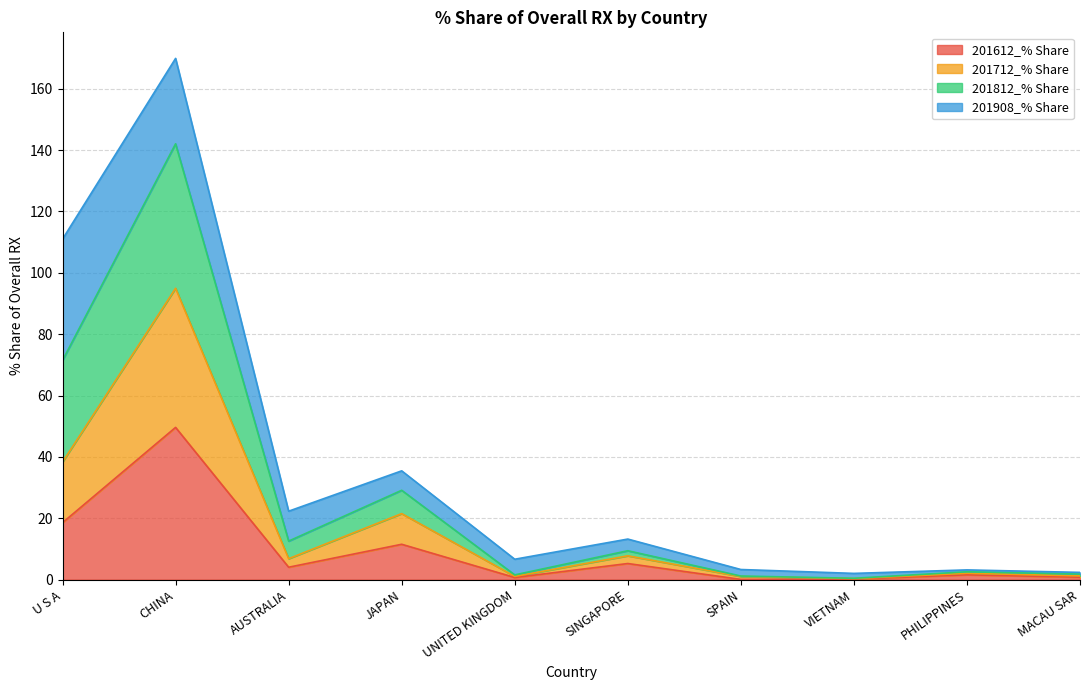

What is the total value across all series at UNITED KINGDOM?

6.6